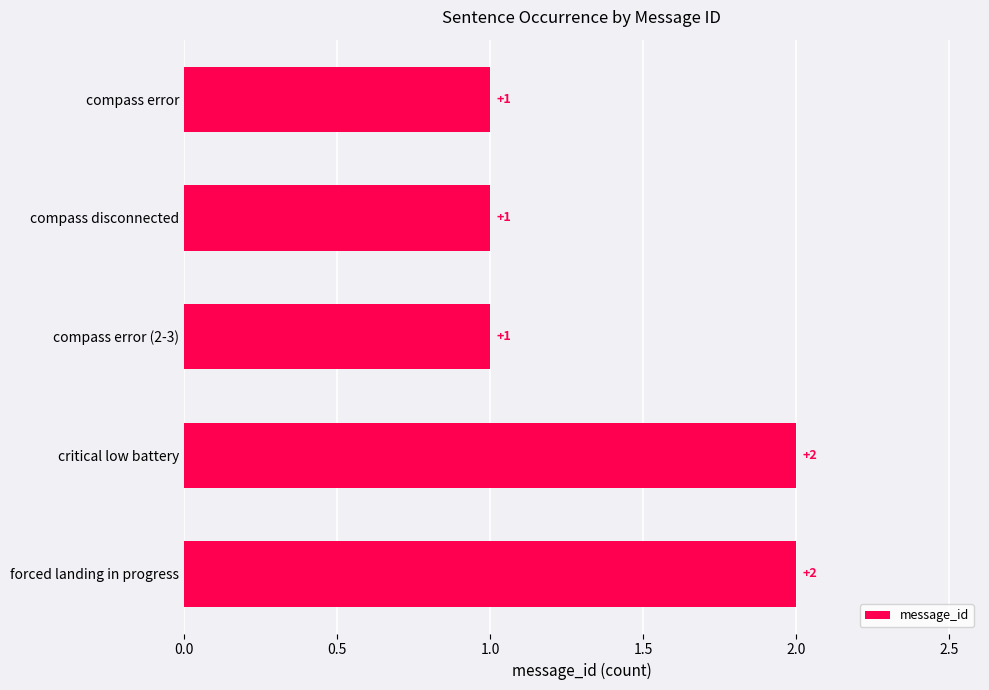

Reading bottom to top, list all the values displayed in this chart.

forced landing in progress=2	critical low battery=2	compass error (2-3)=1	compass disconnected=1	compass error=1